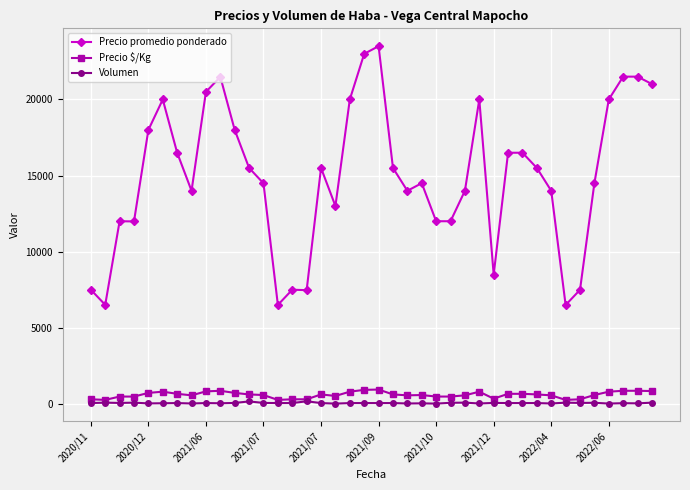

Which series has the widest spread of values?

Precio promedio ponderado